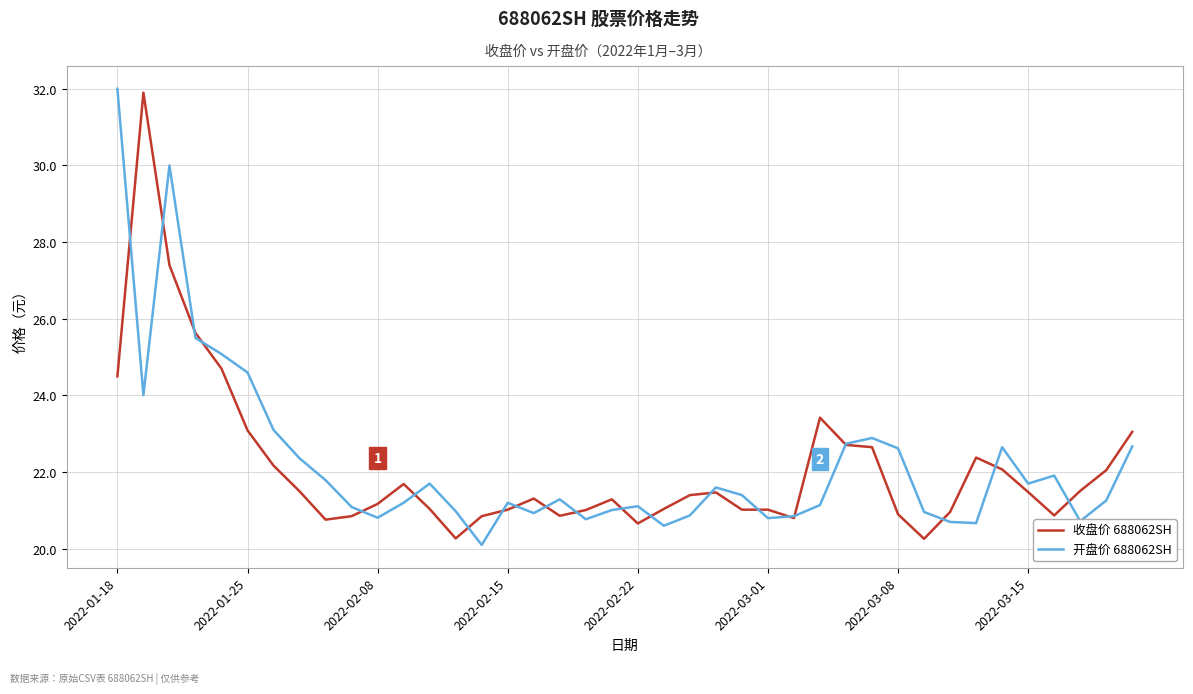

What is the difference between the second highest and minimum values in the 开盘价 688062SH series?

9.9